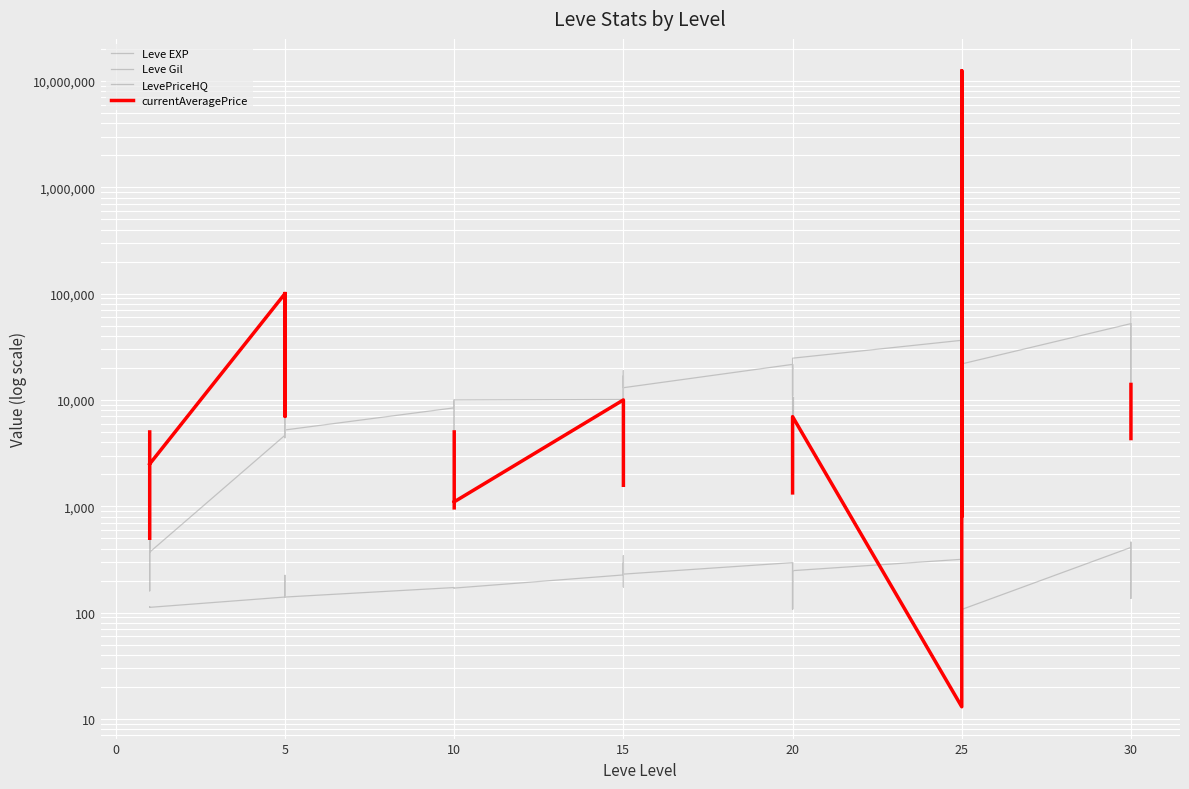

Which series has the largest total across all categories?

Leve EXP